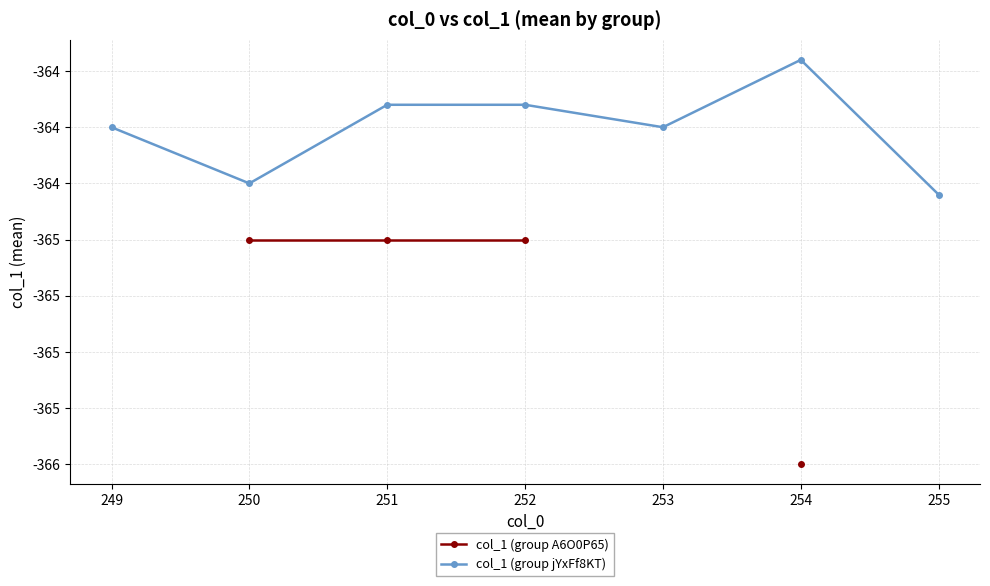

Which series has the largest total across all categories?

col_1 (group jYxFf8KT)